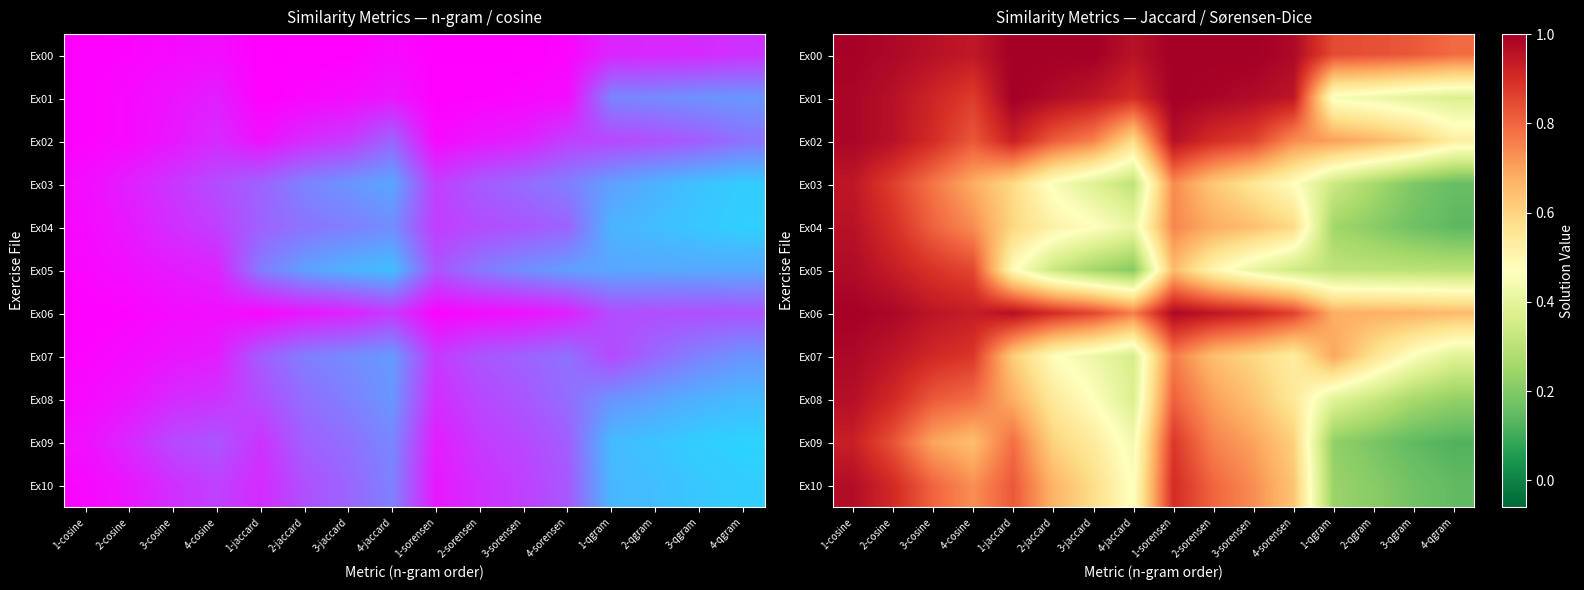

At which category is the sum across all series the highest?

1-cosine